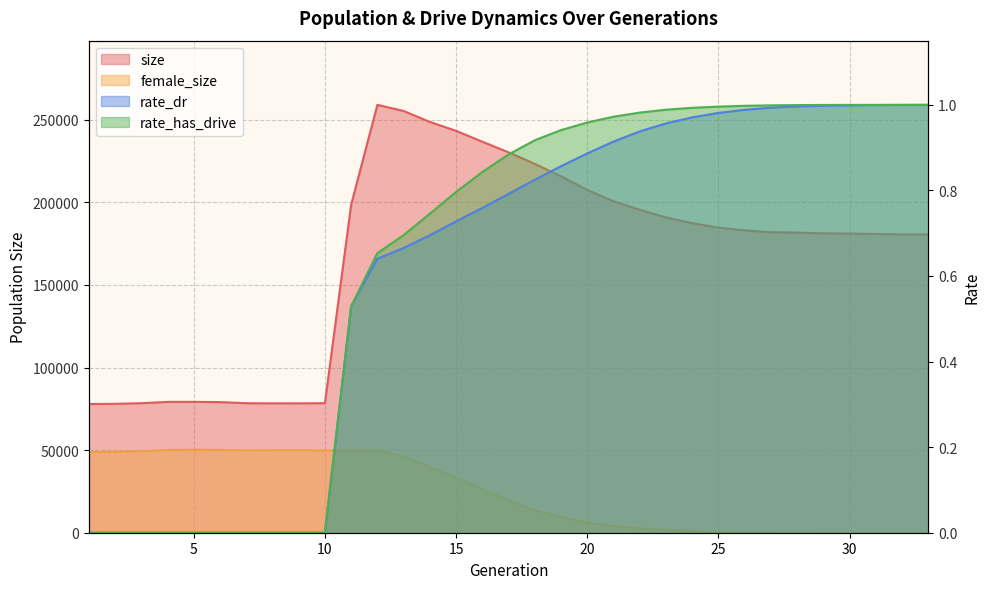

True or false: female_size and rate_has_drive intersect in this chart.

True